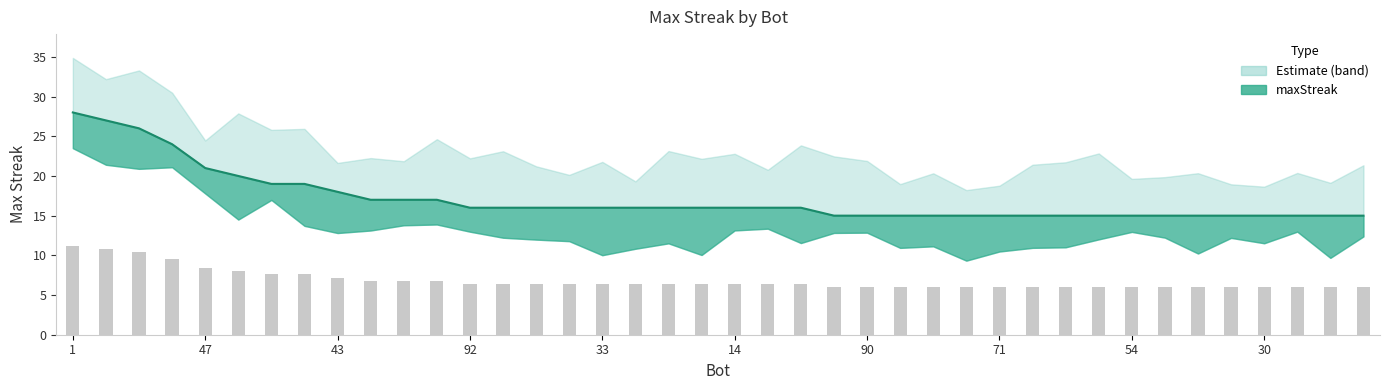

Read the value at 24.

16